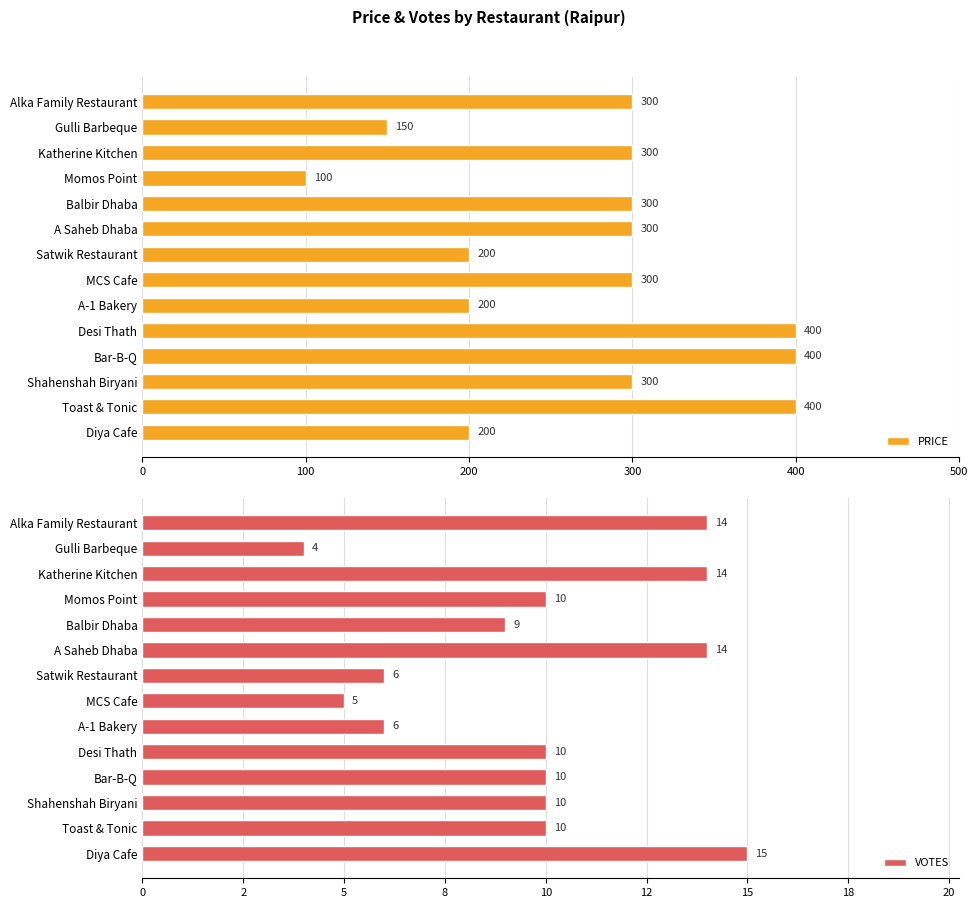

Rank the series by their average value, from highest to lowest.

PRICE, VOTES